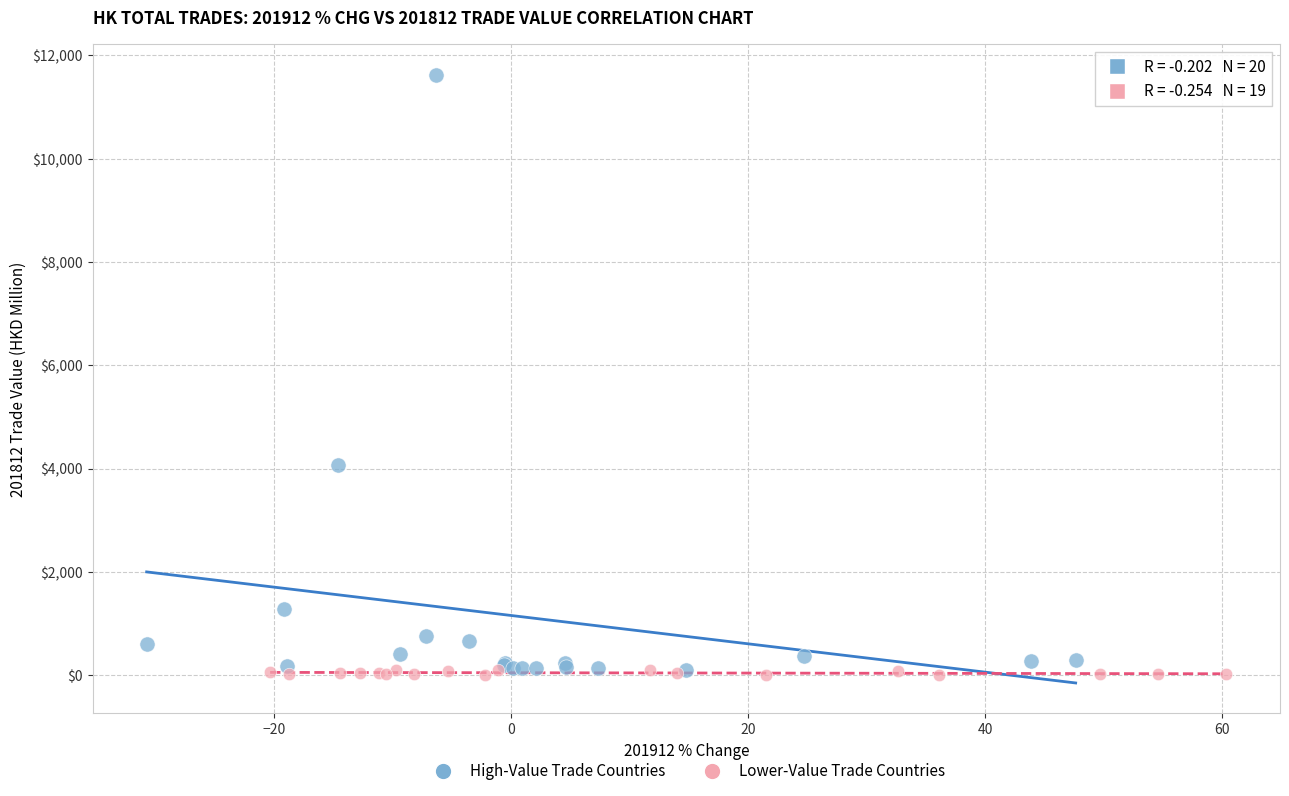

Which series has the widest spread of Y values?

High-Value Trade Countries